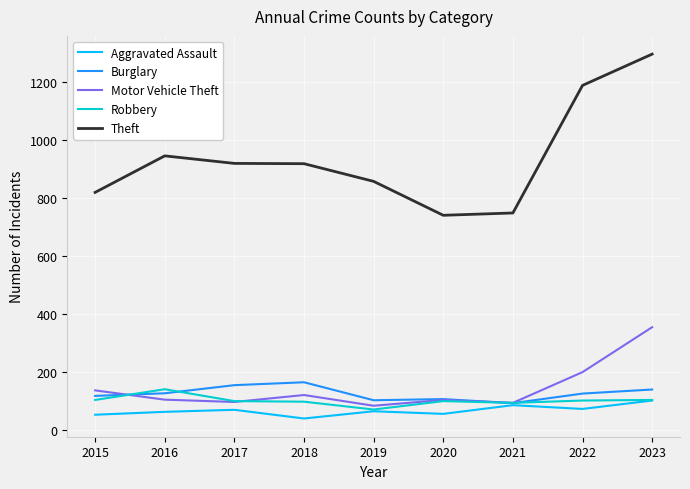

Does the chart display data point markers on the line(s)?

No